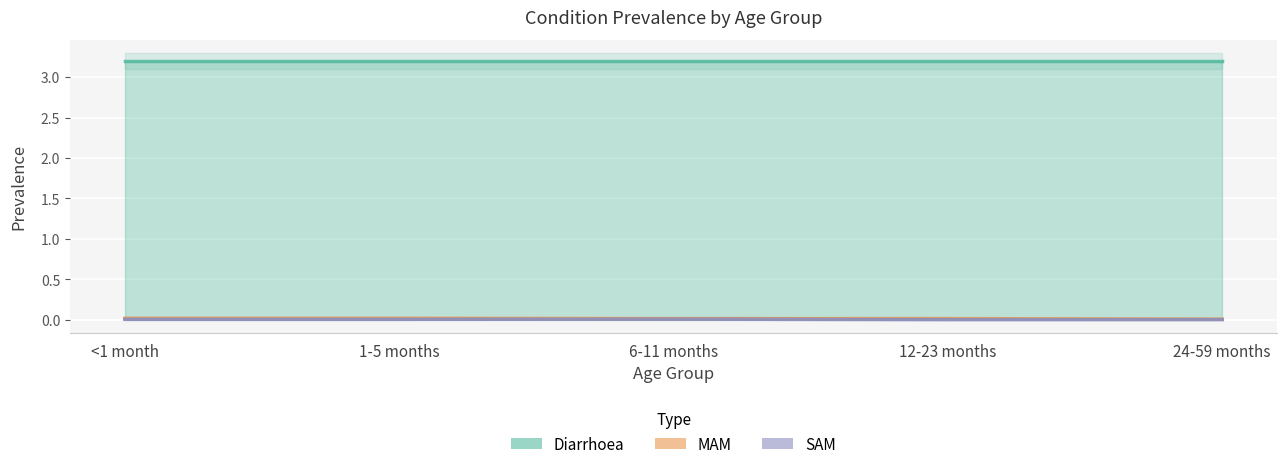

The SAM series shows 0.0 at 12-23 months. True or false?

True